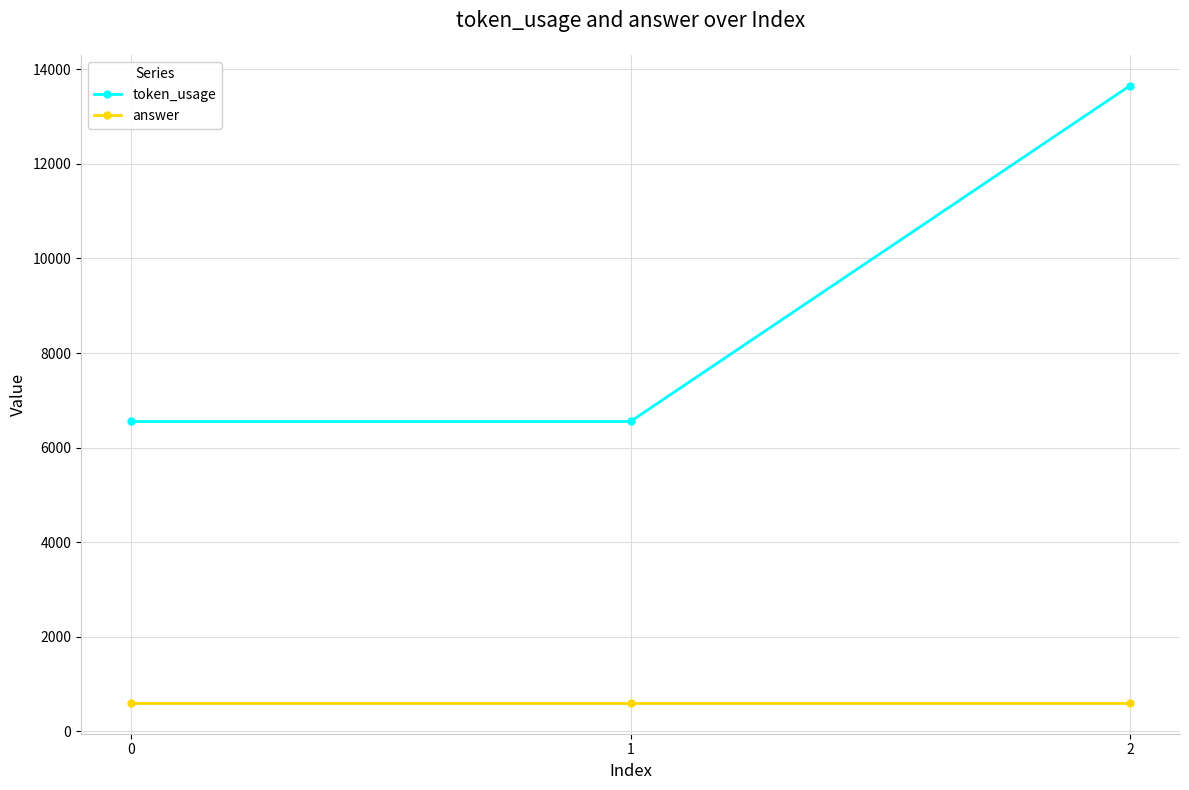

Is it true that answer equals 601 at 0?

True